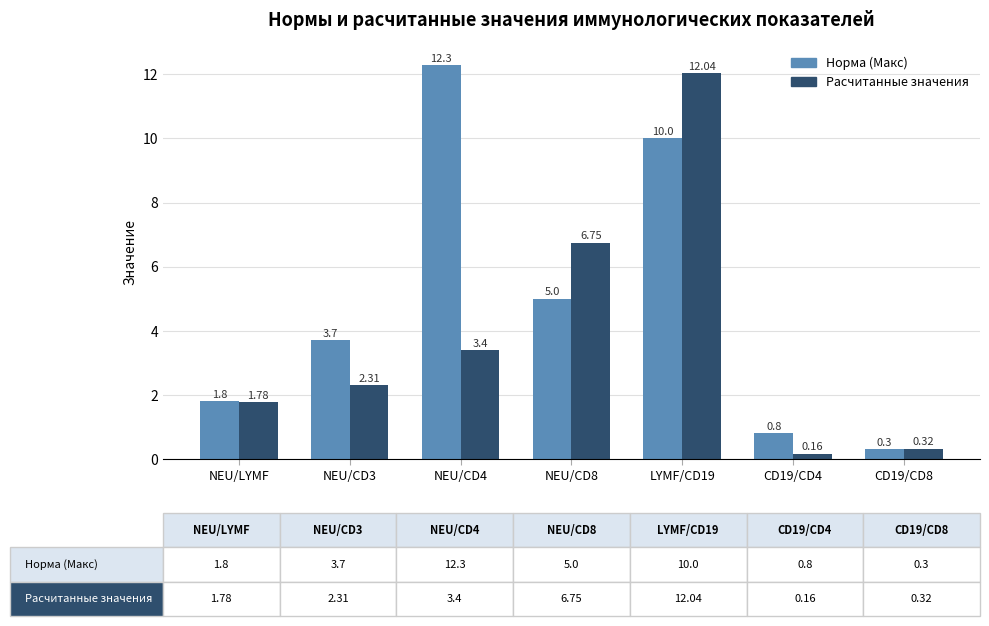

What is the total value across all series at NEU/CD8?

11.8